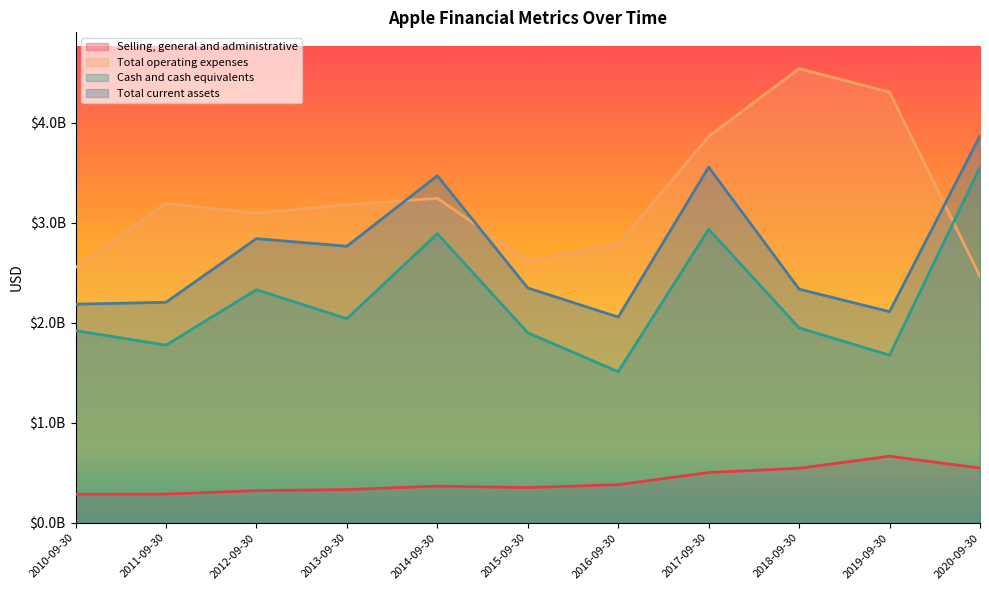

Which category has the highest value in the Total operating expenses series?

2018-09-30